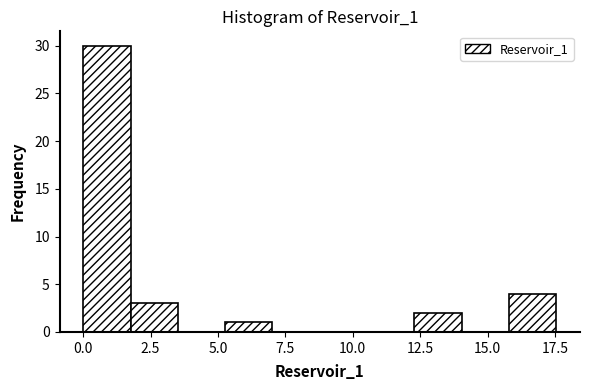

Around what value on the x-axis is the tallest bar? Give the approximate position of its centre, as read against the axis.

1.0